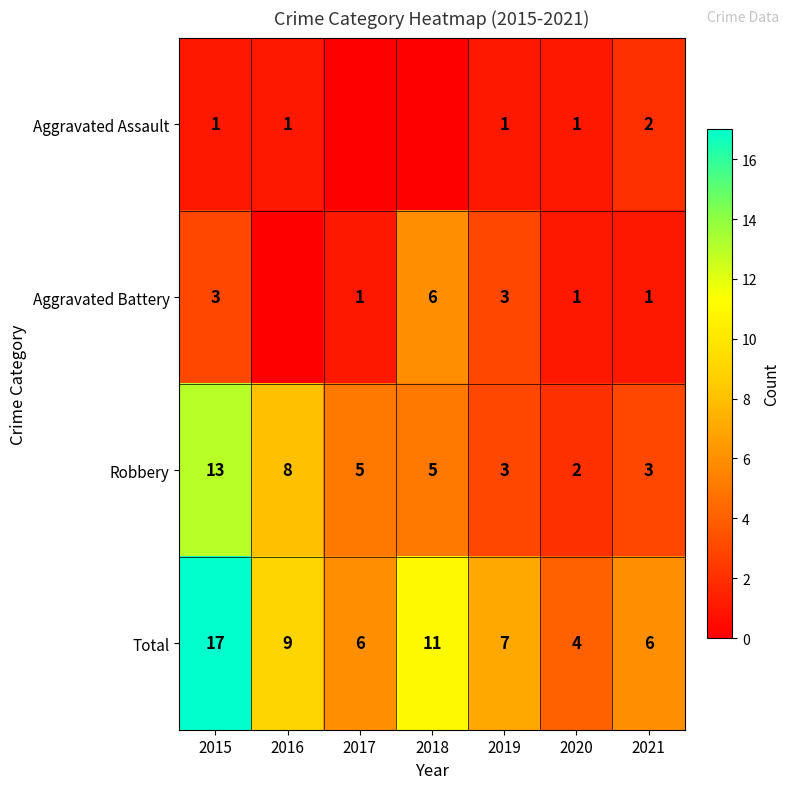

At 2015, list the series in order from smallest to largest.

Aggravated Assault, Aggravated Battery, Robbery, Total